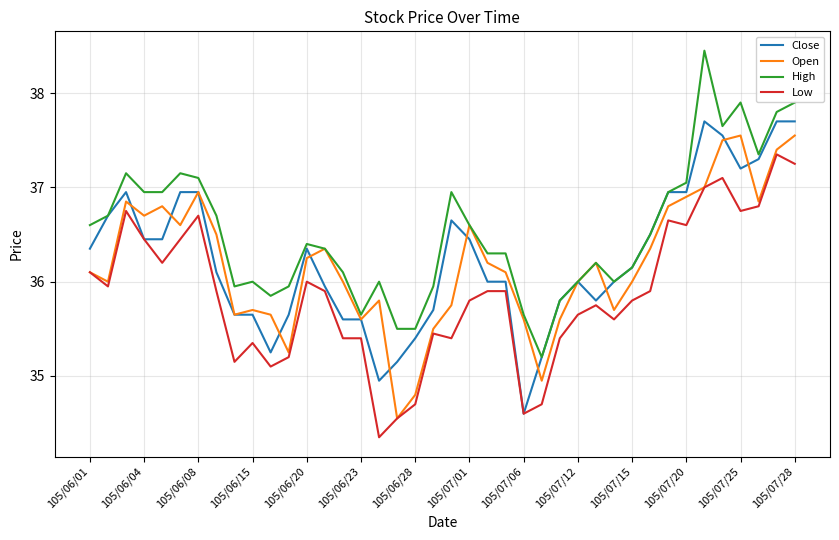

Which series has the largest total across all categories?

High